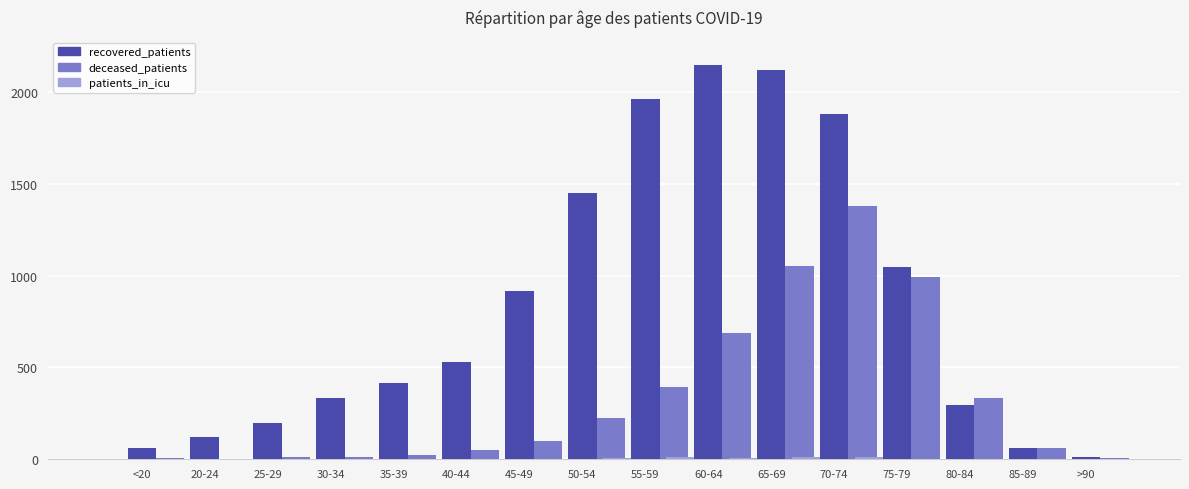

True or false: deceased_patients has a value of 53 at 45-49.

False